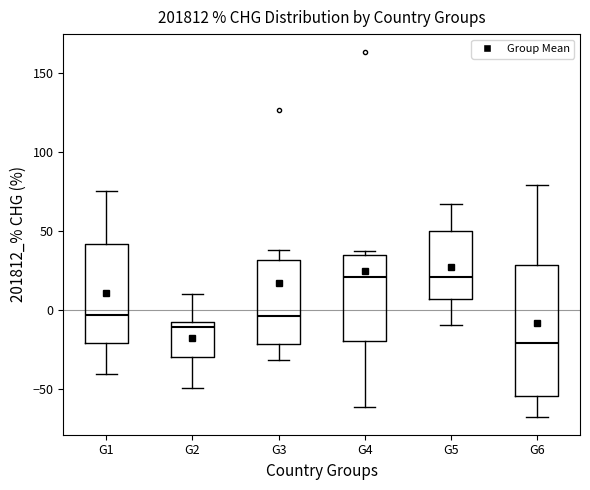

Which box is the tallest, from its lower edge to its upper edge?

G6